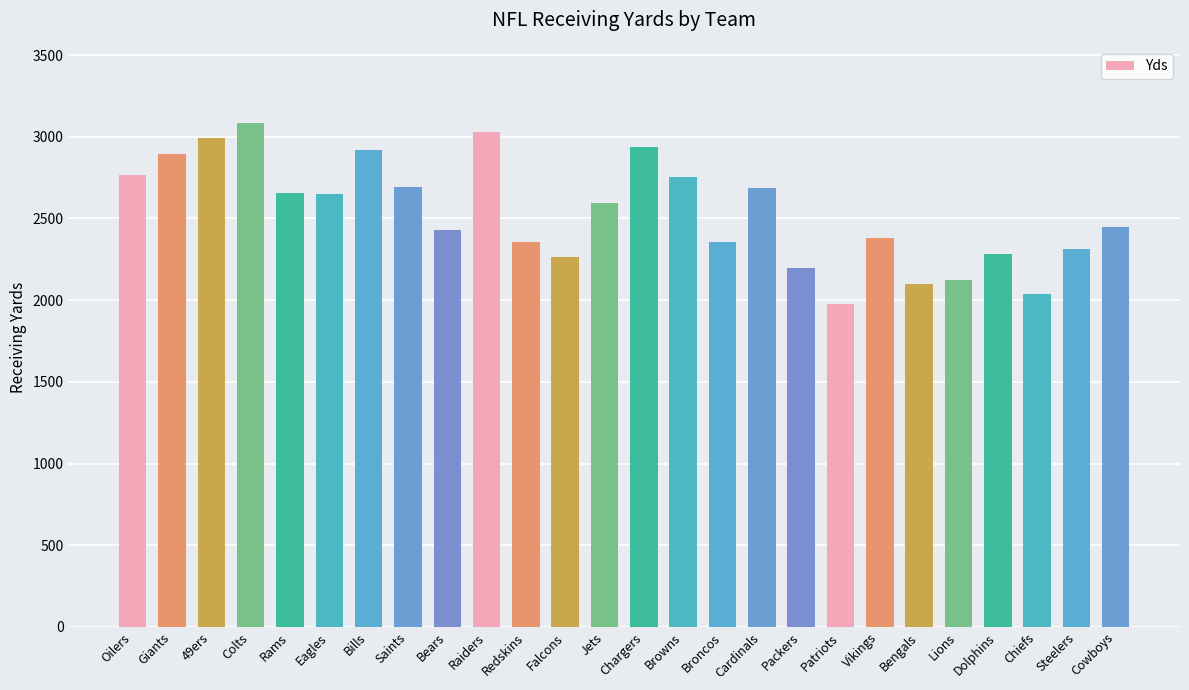

What is the sum of the values at Bengals and Eagles?

4748